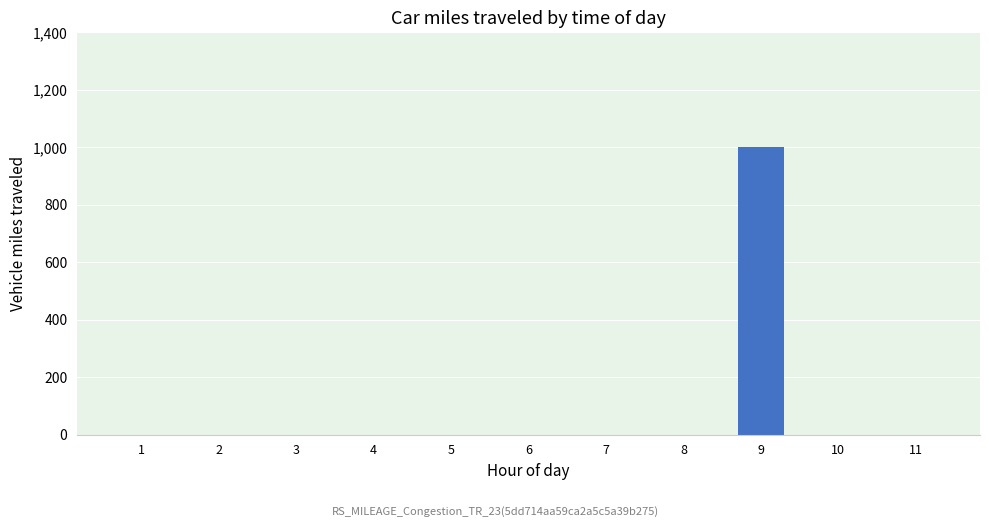

How many data points does each series have?

11